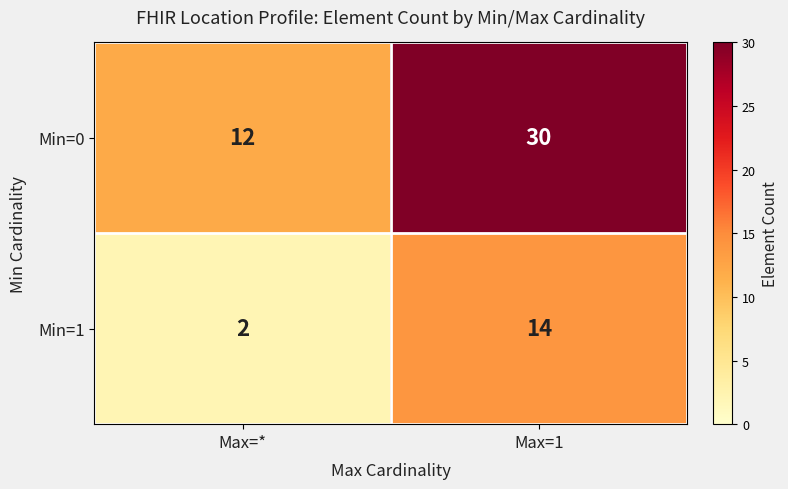

What is the maximum value shown in the chart?

30